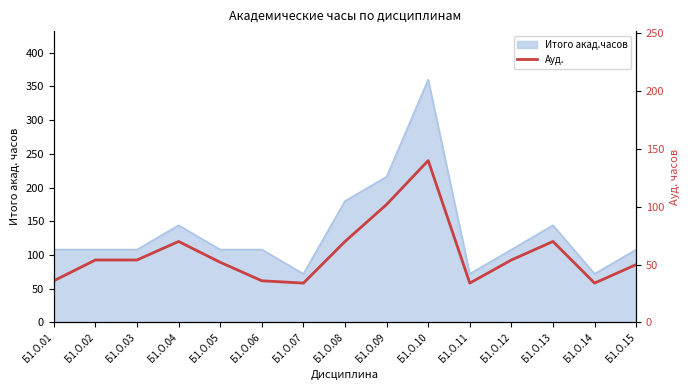

How many lines are shown in the chart?

1